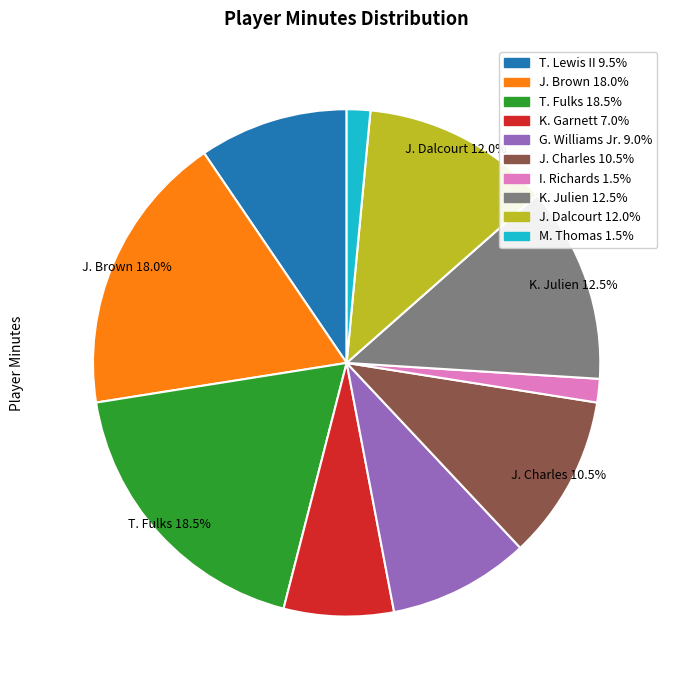

Does any single category account for the majority?

No